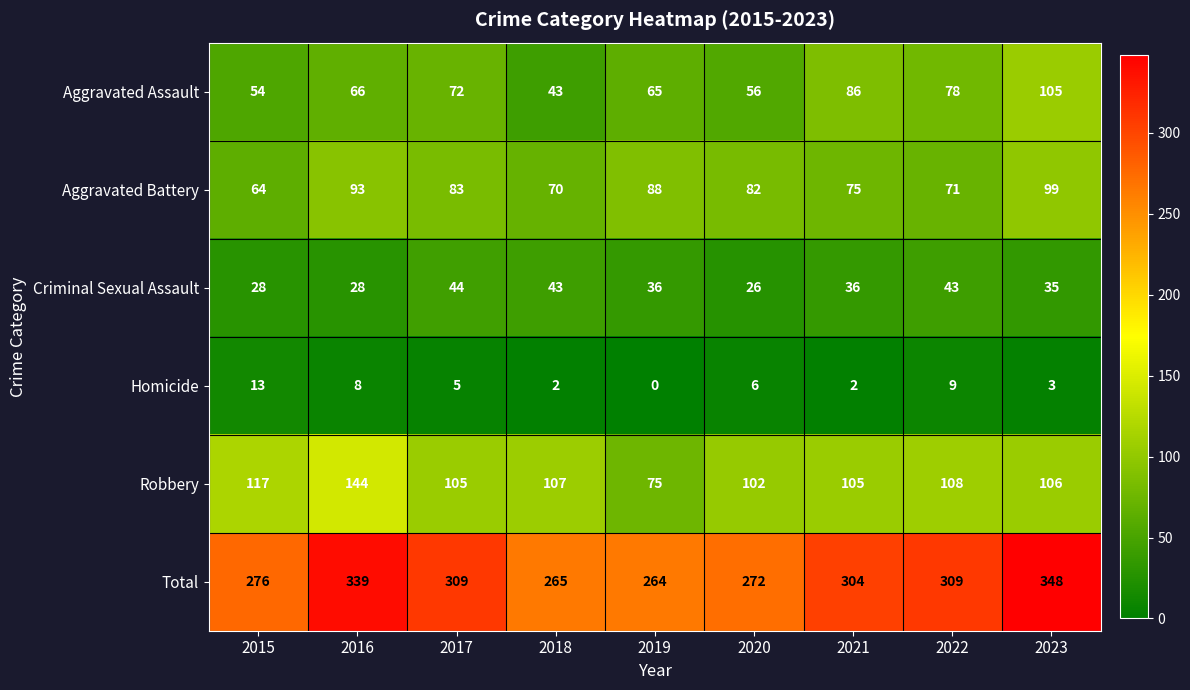

At 2020, list the series in order from smallest to largest.

Homicide, Criminal Sexual Assault, Aggravated Assault, Aggravated Battery, Robbery, Total